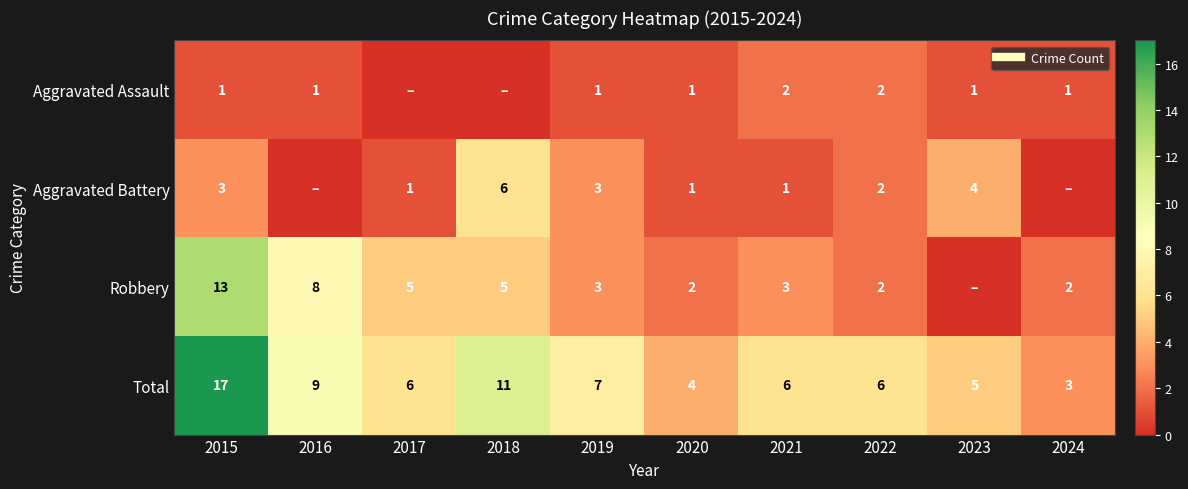

What is the difference between the maximum and second lowest values in the Total series?

13